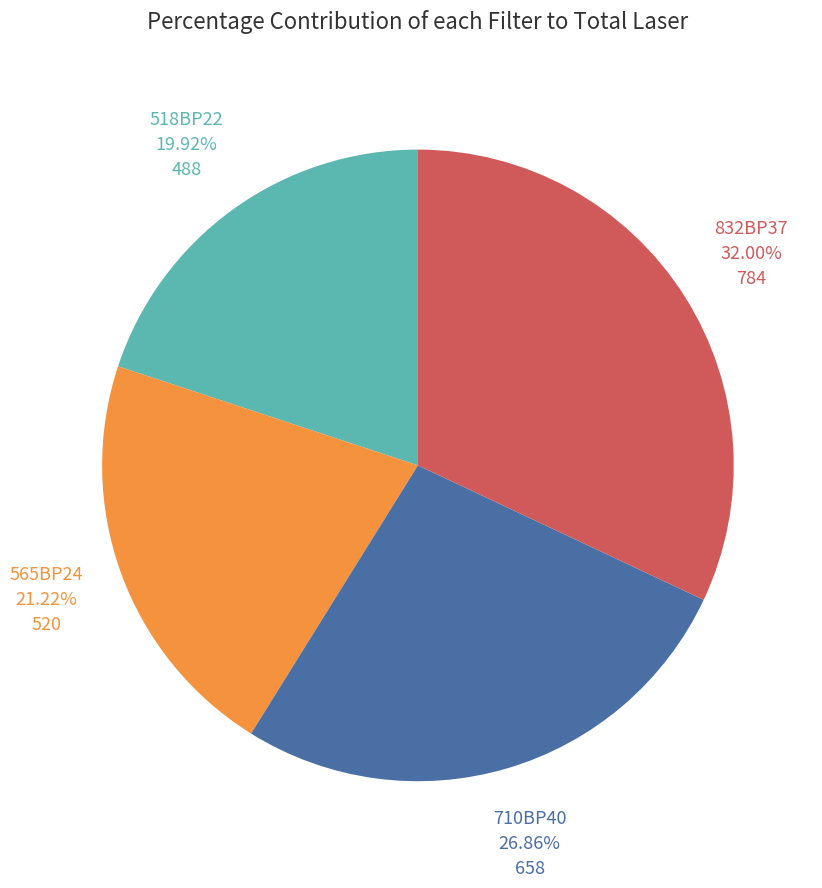

What percentage is NOT represented by 518BP22?

80.1%